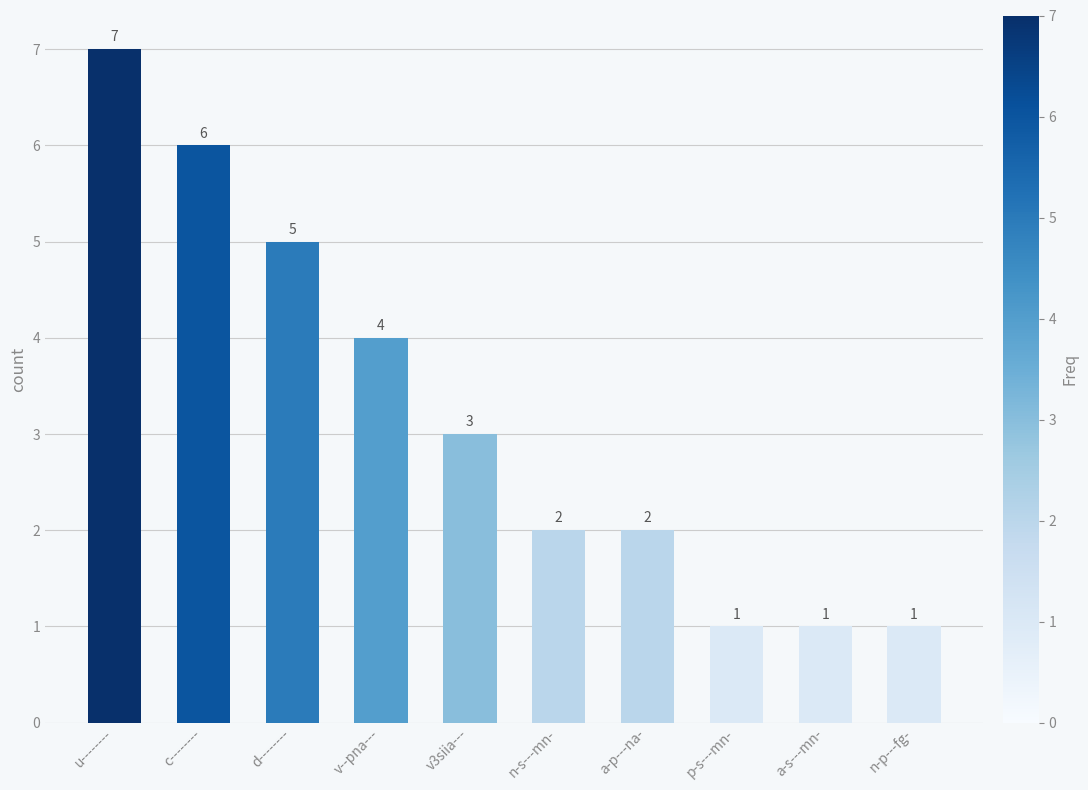

True or false: the data shows 3 at a-p---na-.

False